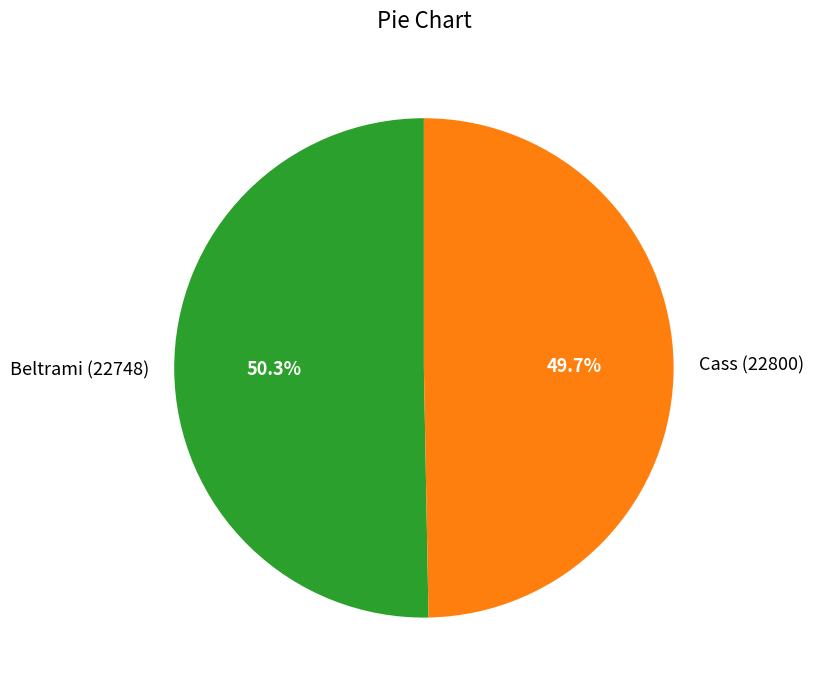

What percentage is the Beltrami (22748) slice, to the nearest percent?

50%